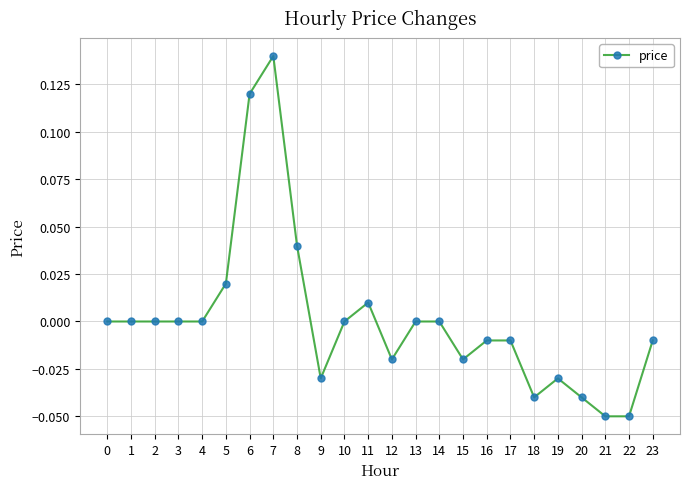

How many lines are shown in the chart?

1